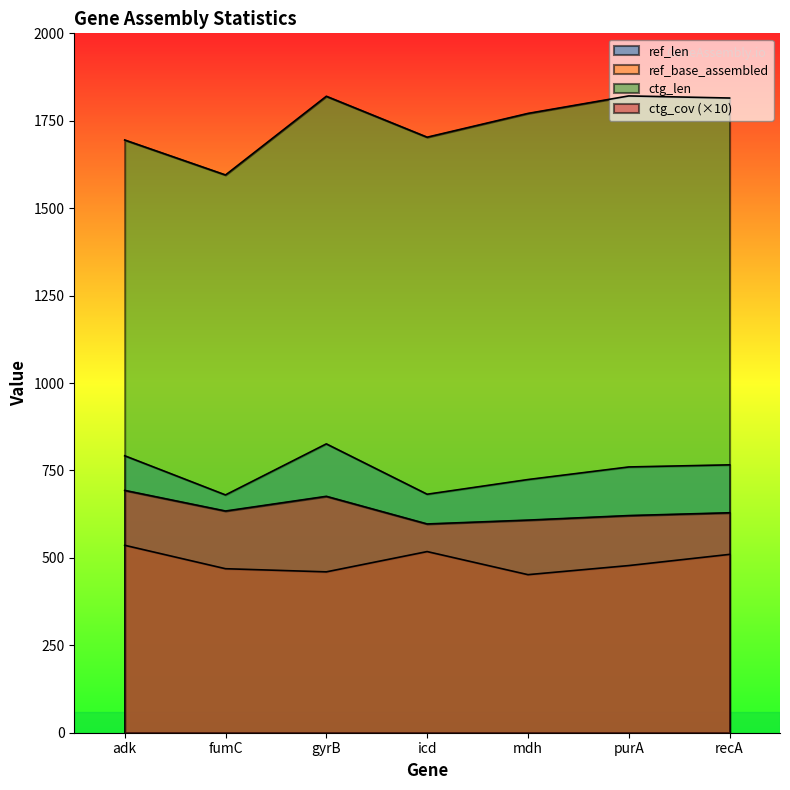

What is the label of the 3rd point from the right?

mdh